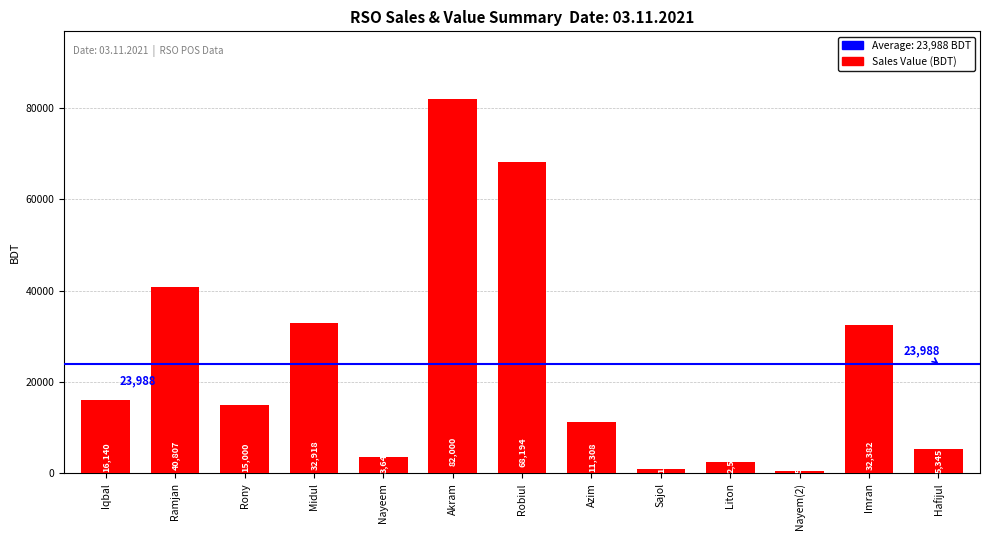

How many bars are there in total?

13